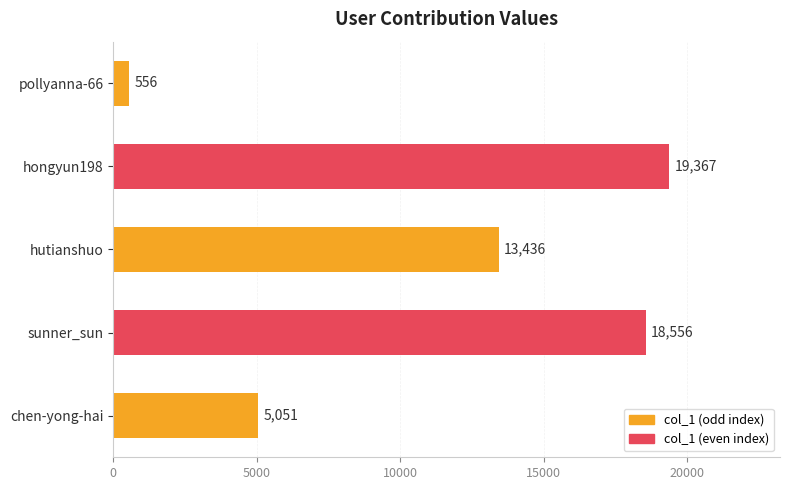

Count the number of categories in the chart.

5